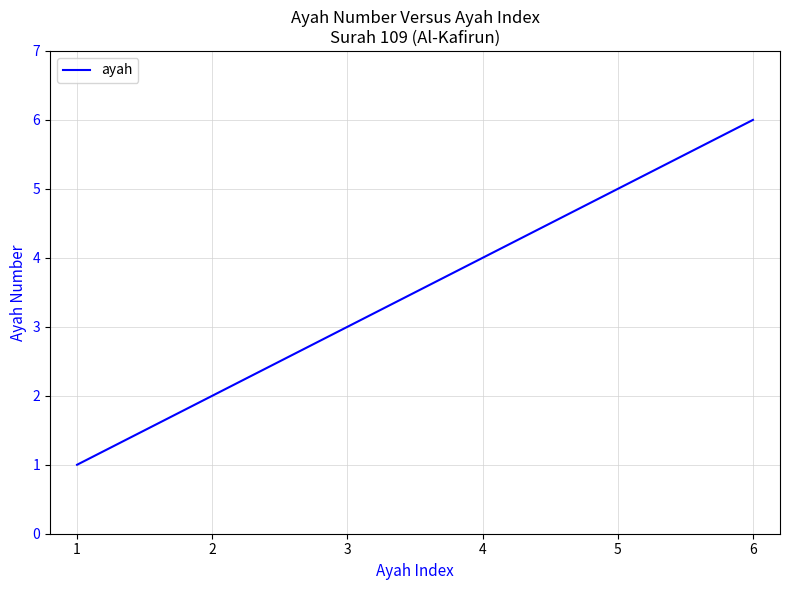

How many series are shown in this chart?

1